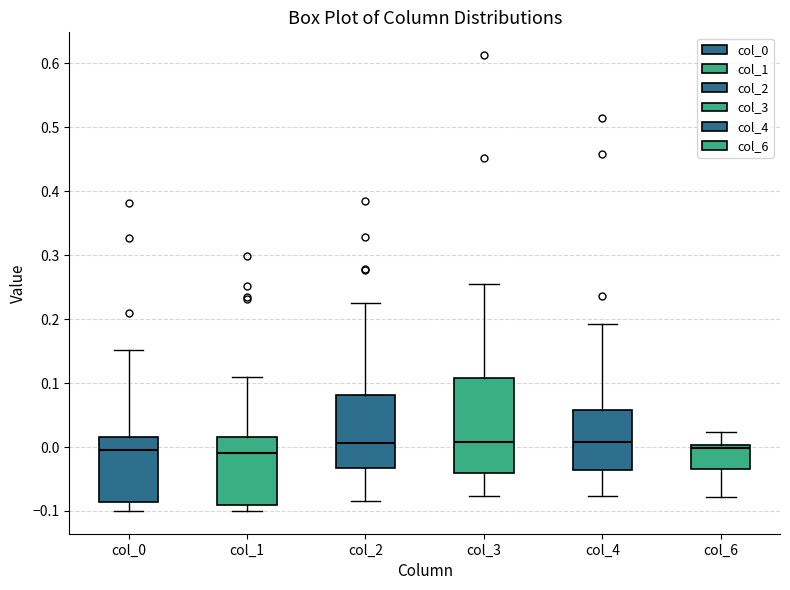

Which box is the tallest, from its lower edge to its upper edge?

col_3